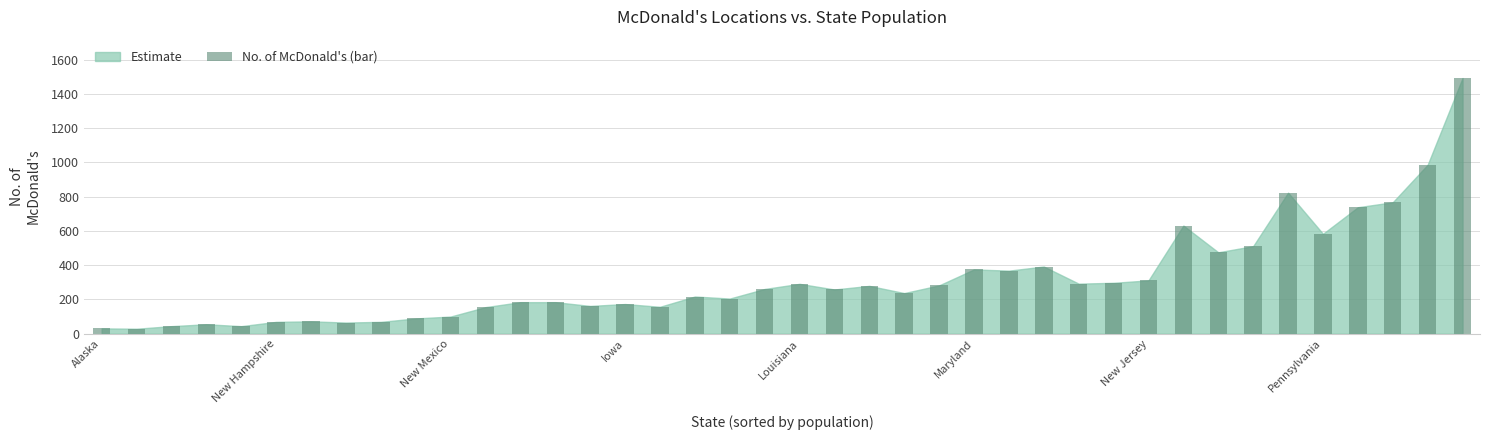

What is the value of the 10th bar from the left?

89